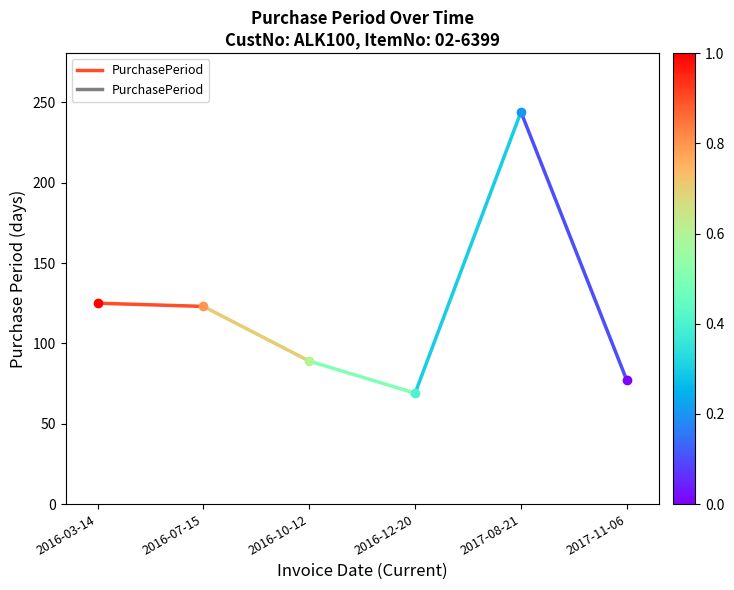

What is the sum of the values at 2016-03-14 and 2016-07-15?

248